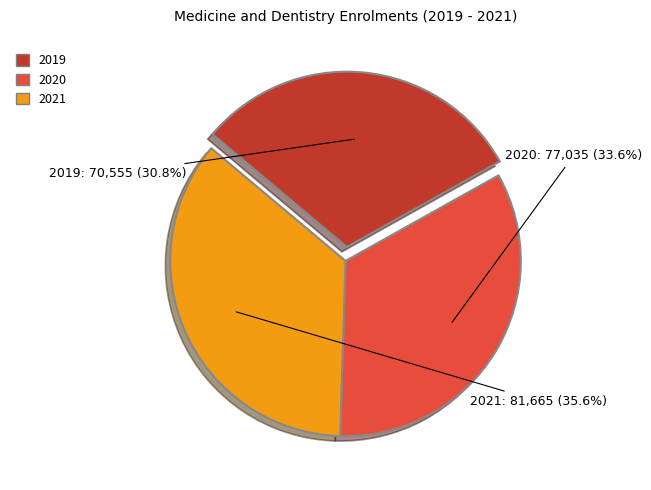

Does any single category account for the majority?

No